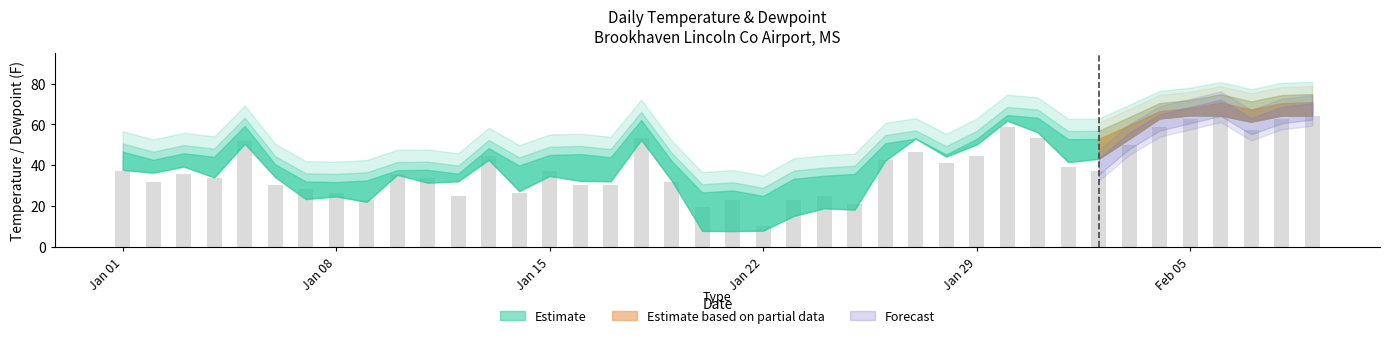

What is the sum of all values?

1555.4